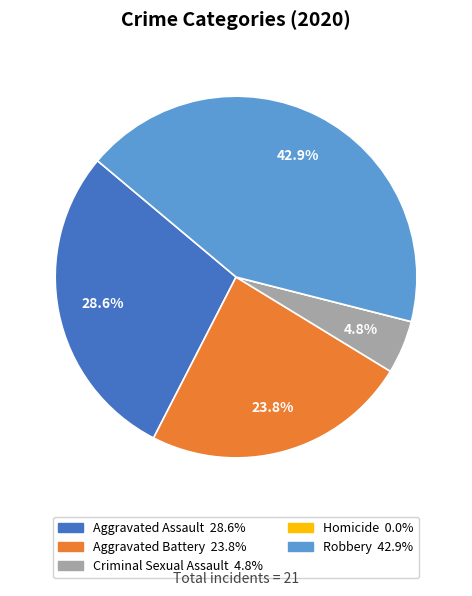

To the nearest percent, what is the difference between the largest and smallest slice percentages?

43%